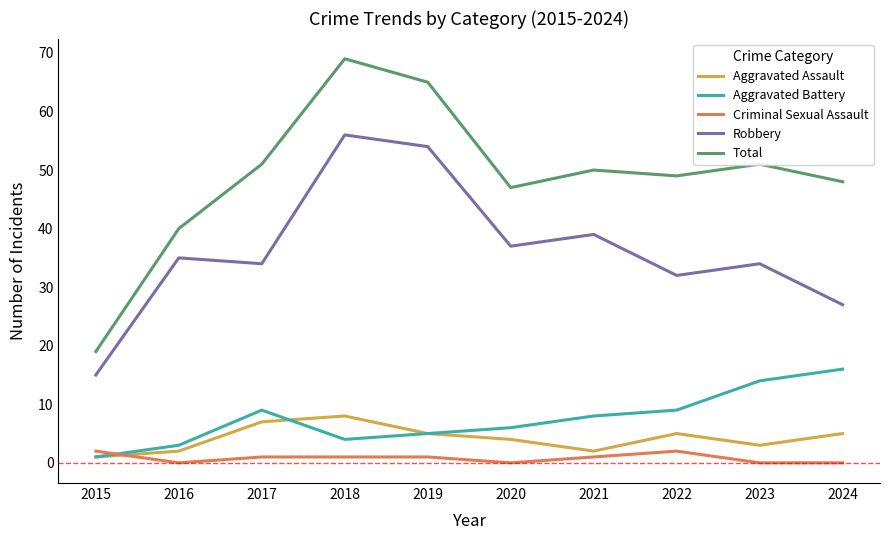

True or false: Robbery and Aggravated Battery cross at least once.

False